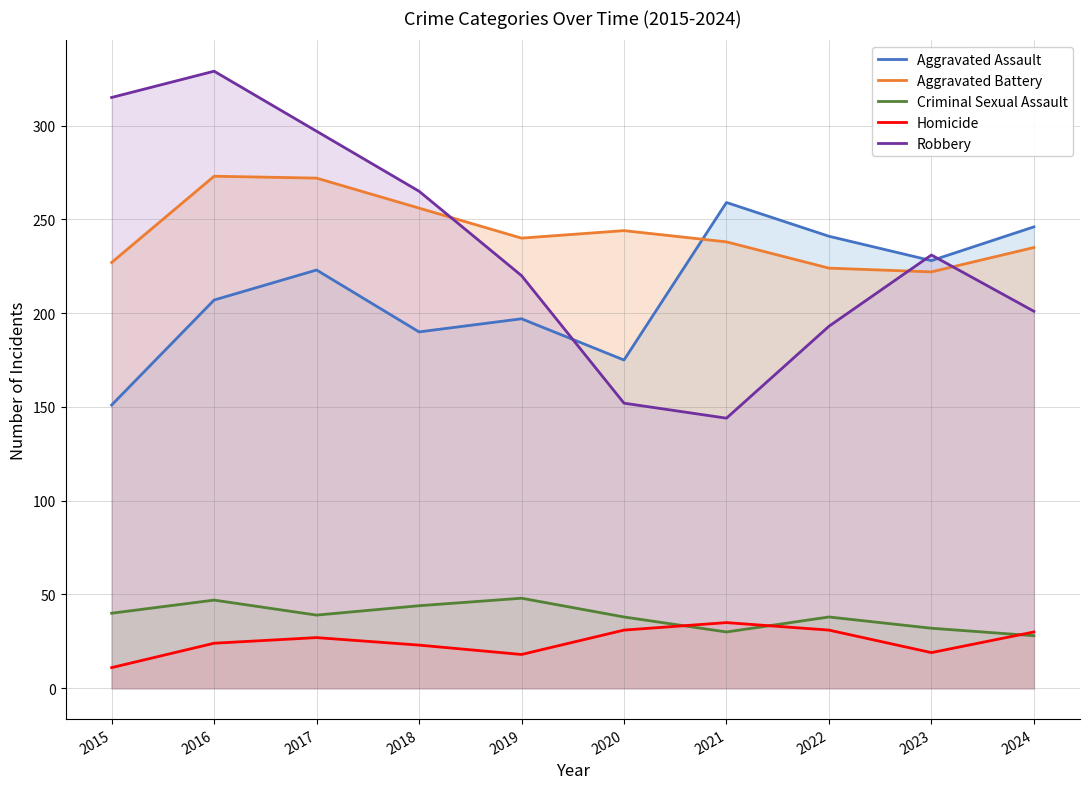

What is the difference between the Homicide values at 2018 and 2022?

8